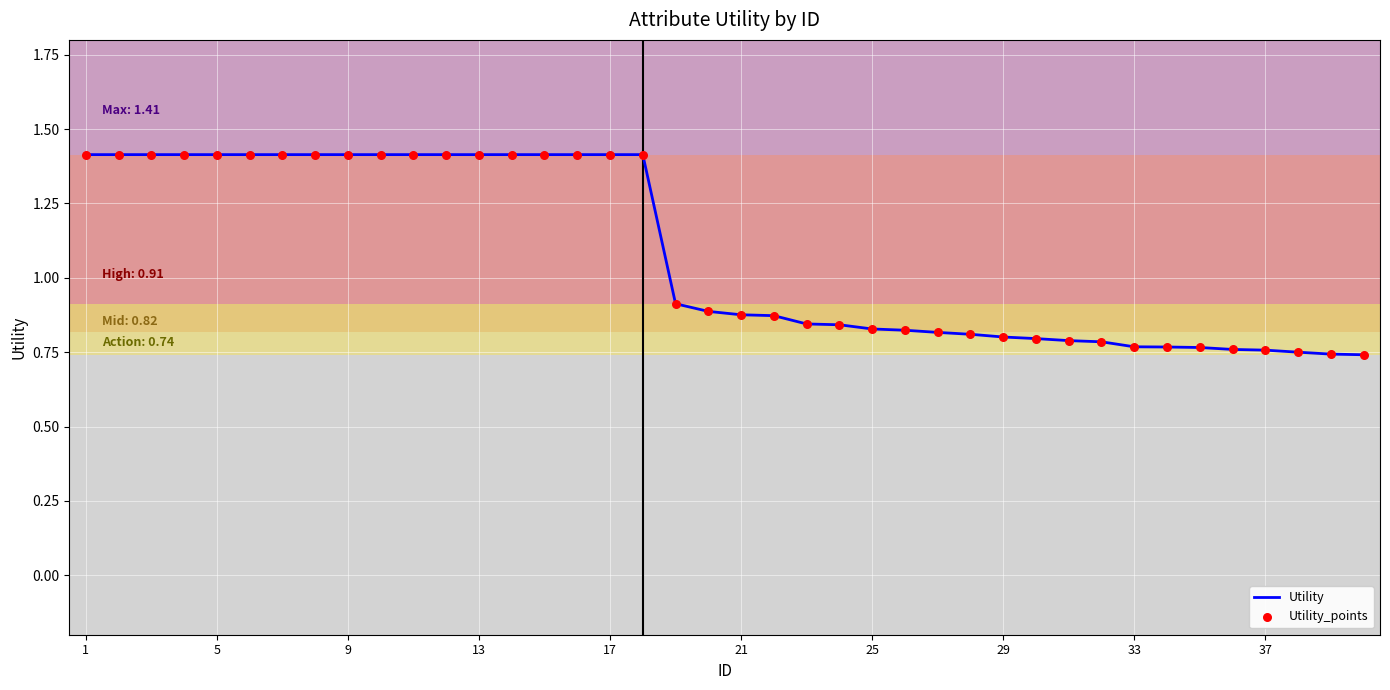

What is the greatest value displayed?

1.4